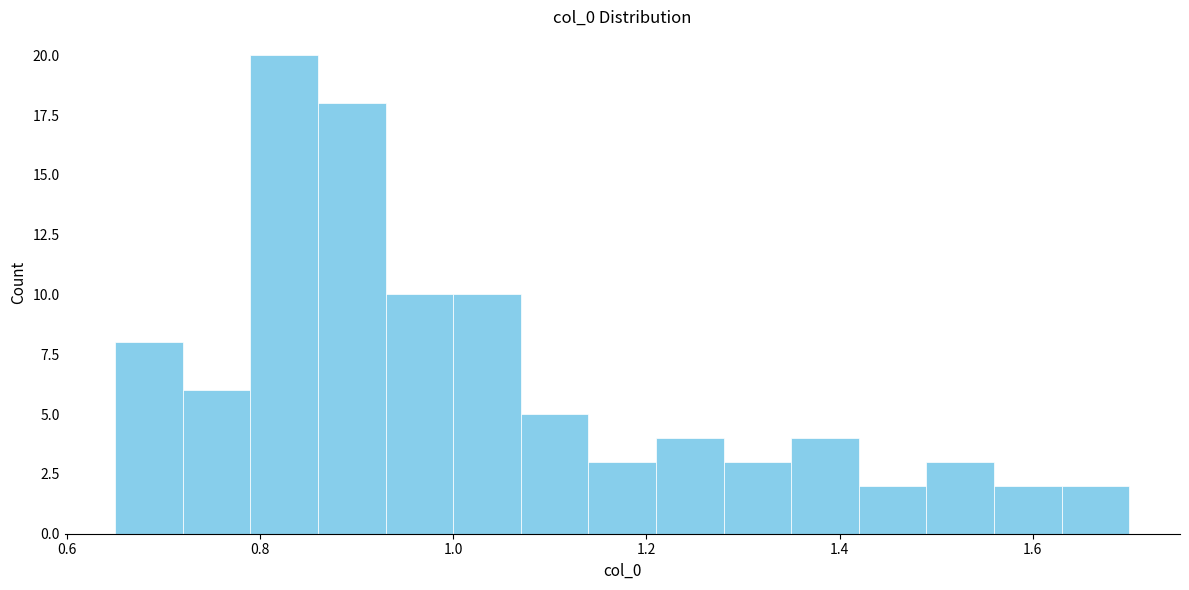

Read against the x-axis, roughly where is the centre of the tallest bar?

0.82